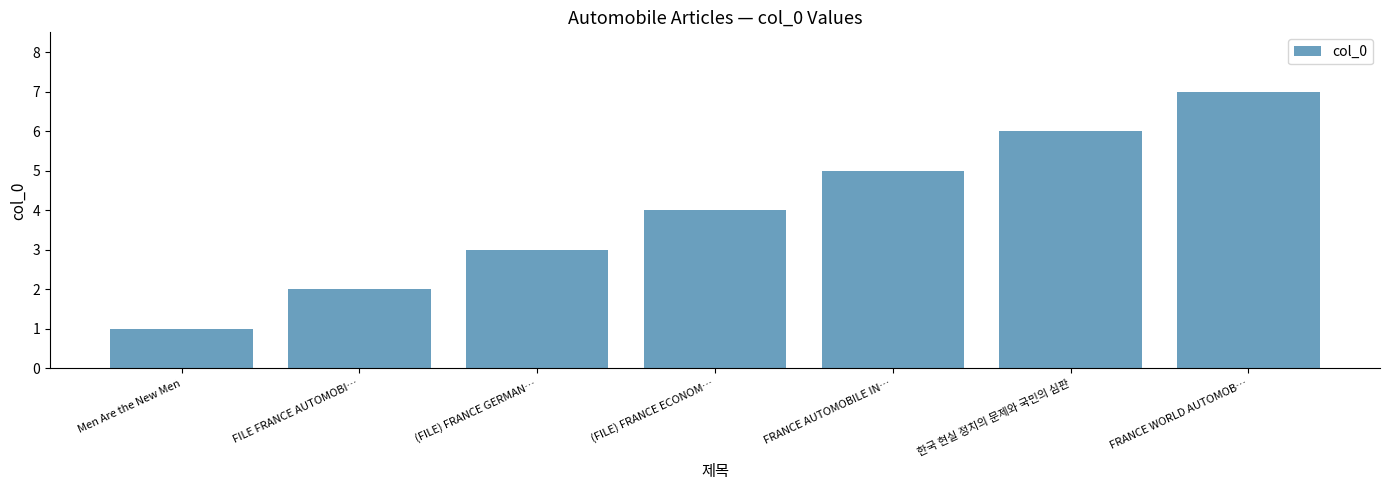

Between 한국 현실 정치의 문제와 국민의 심판 and FILE FRANCE AUTOMOBI…, which is larger?

한국 현실 정치의 문제와 국민의 심판